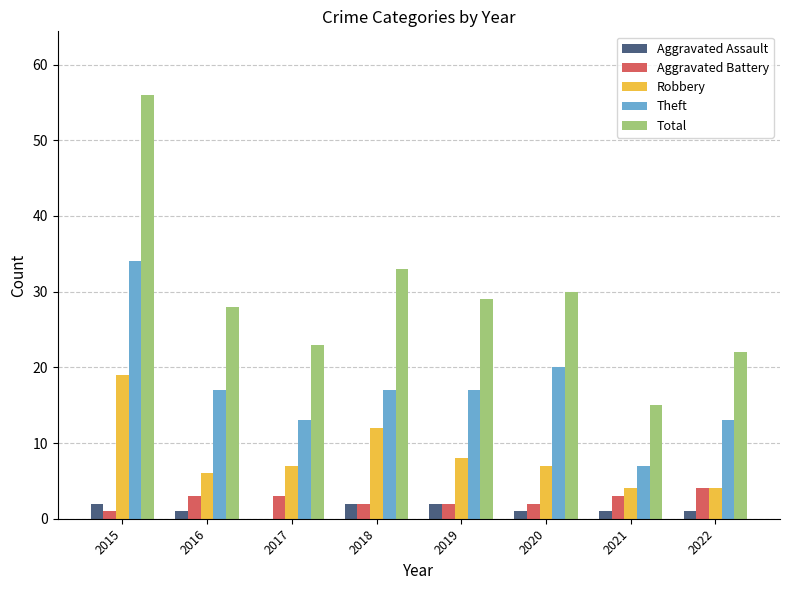

Which series has the largest total across all categories?

Total